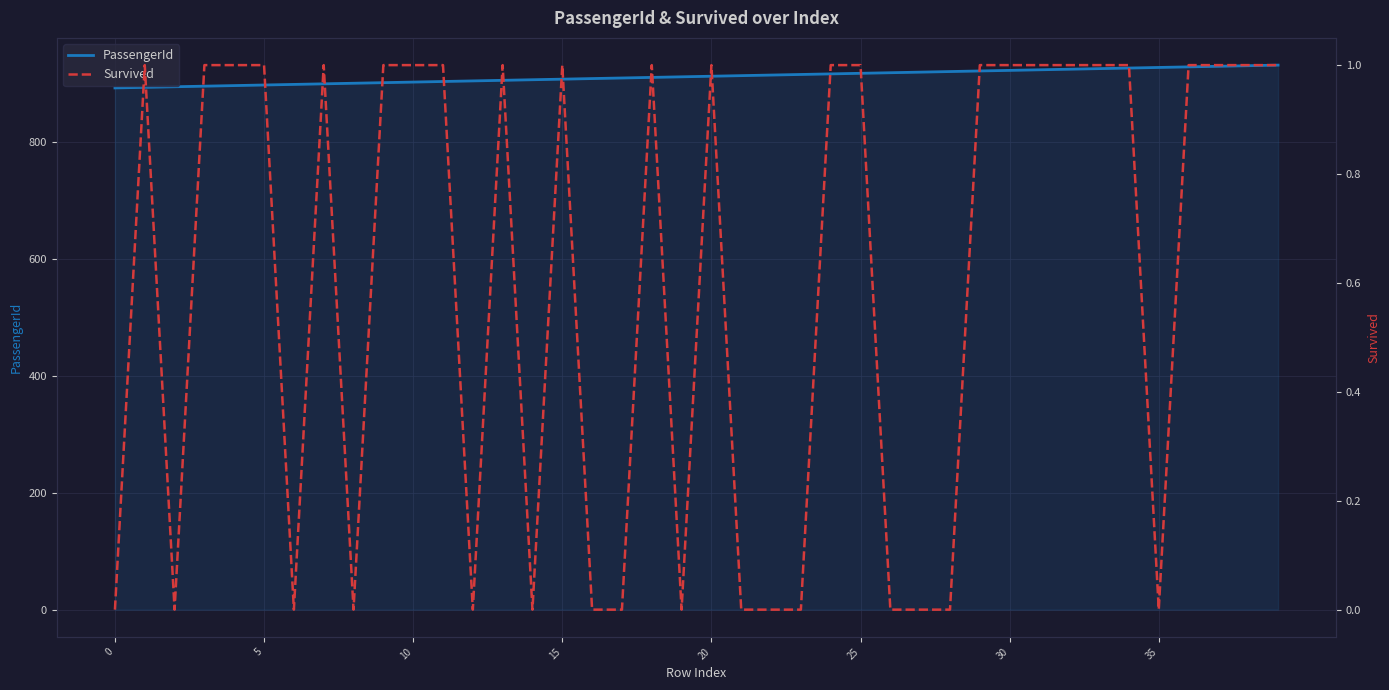

What is the difference between the maximum and second lowest values in the Survived series?

1